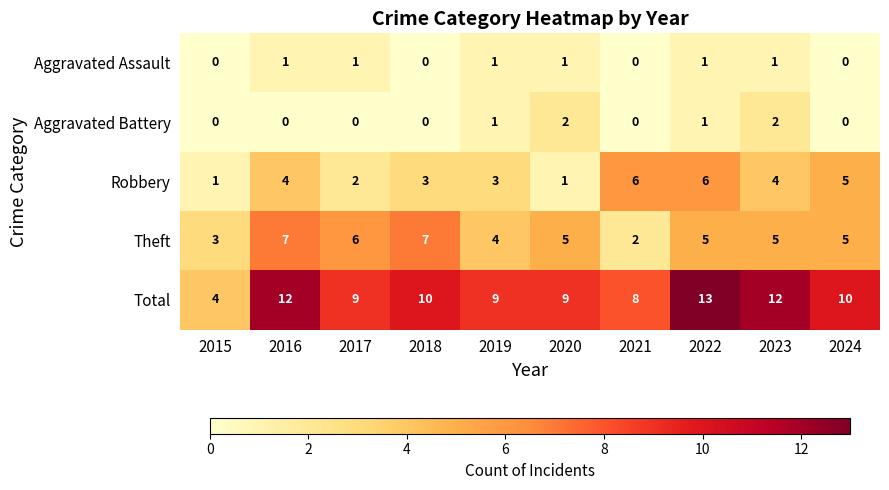

What is the total value across all series at 2015?

8